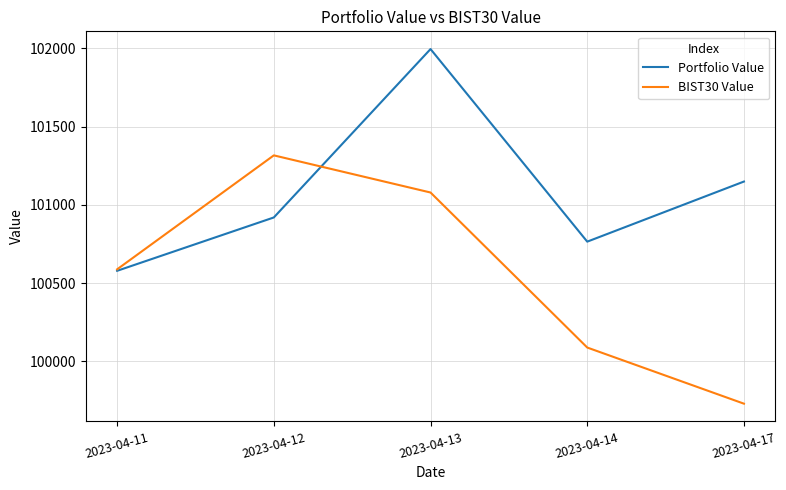

Where is the first local minimum for Portfolio Value?

2023-04-14